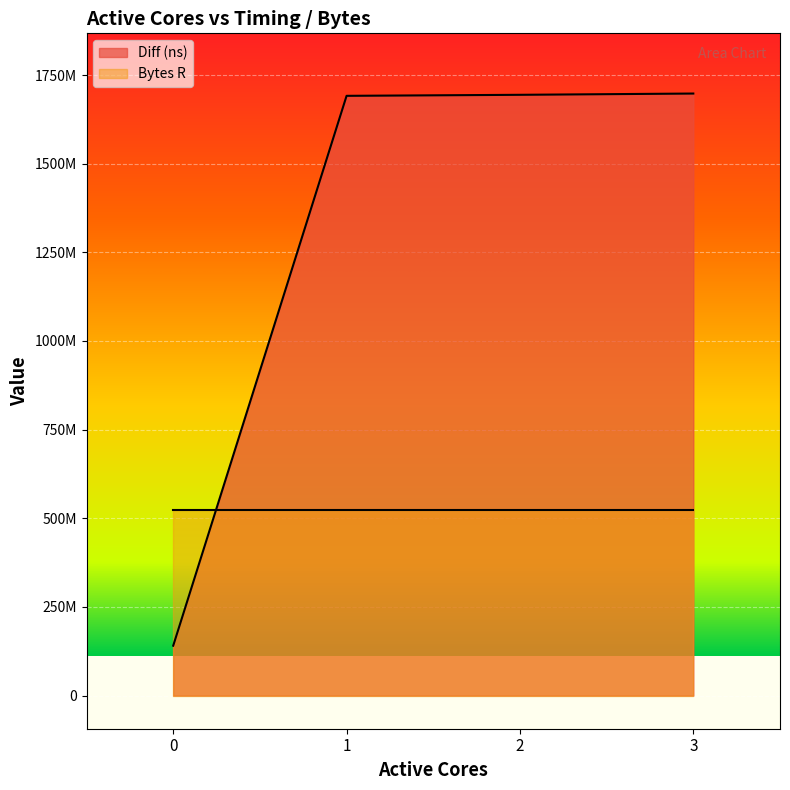

Does the chart display data point markers on the line(s)?

No